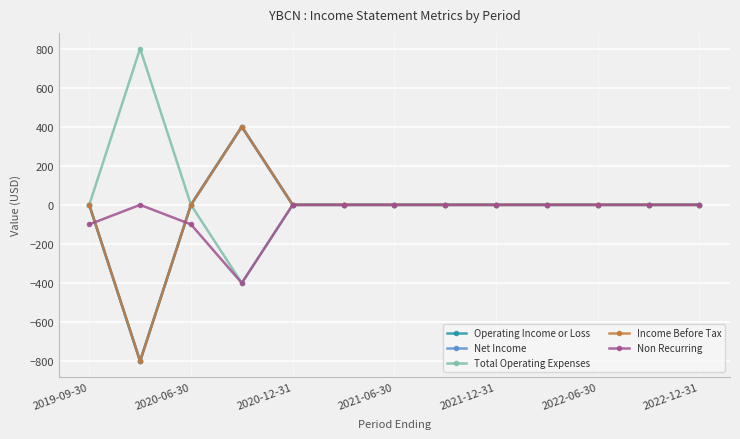

Does the chart have visible grid lines?

Yes